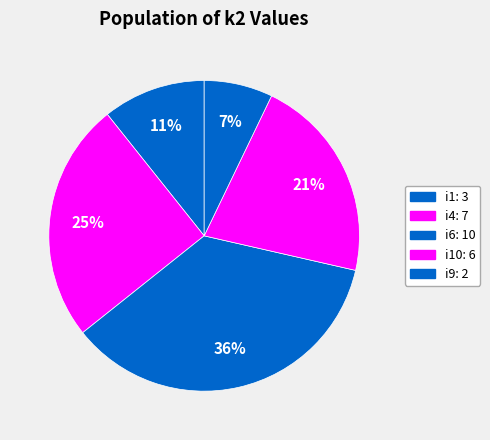

Count the number of slices in the pie.

5